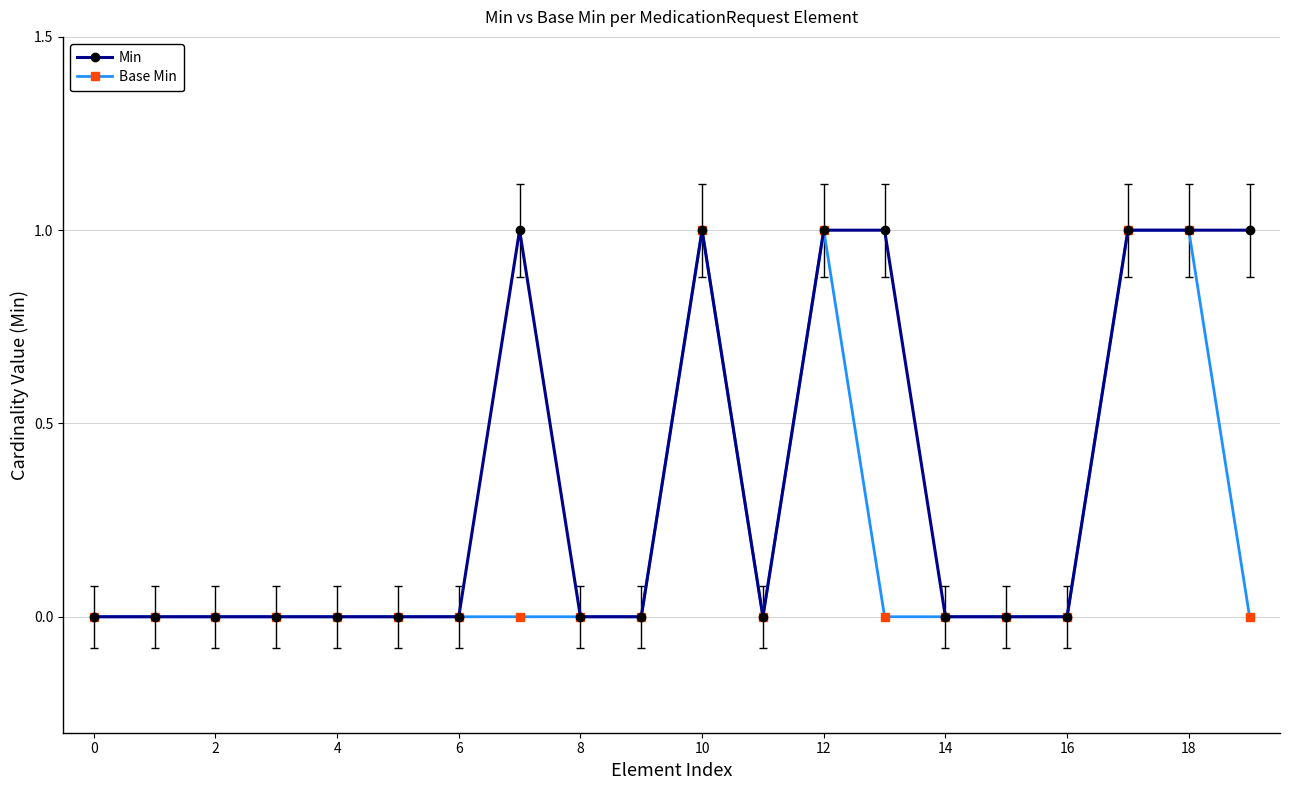

True or false: Base Min has more than 1 points higher than both neighbors.

True